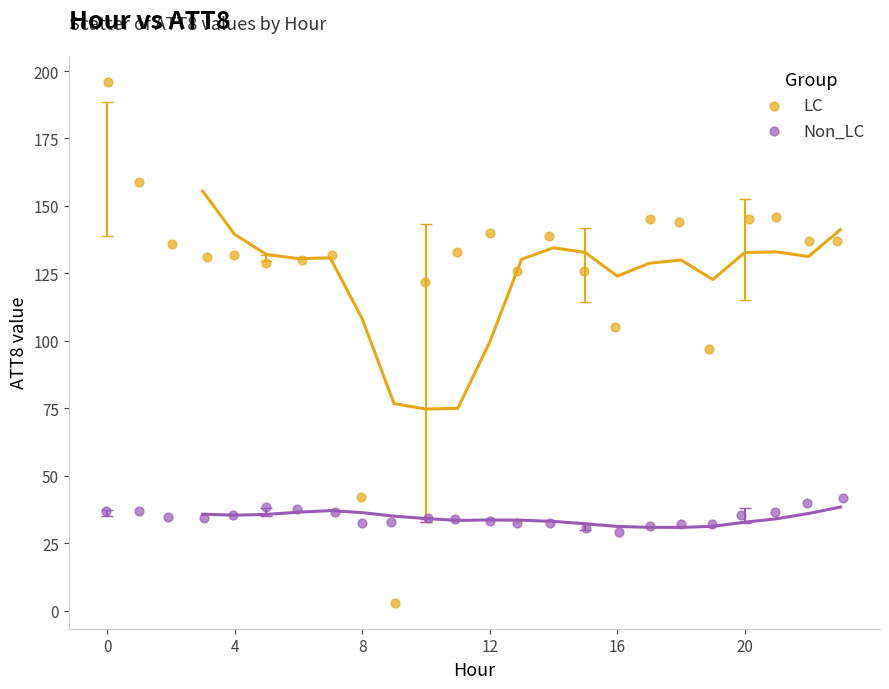

Which series reaches the minimum Y coordinate?

LC